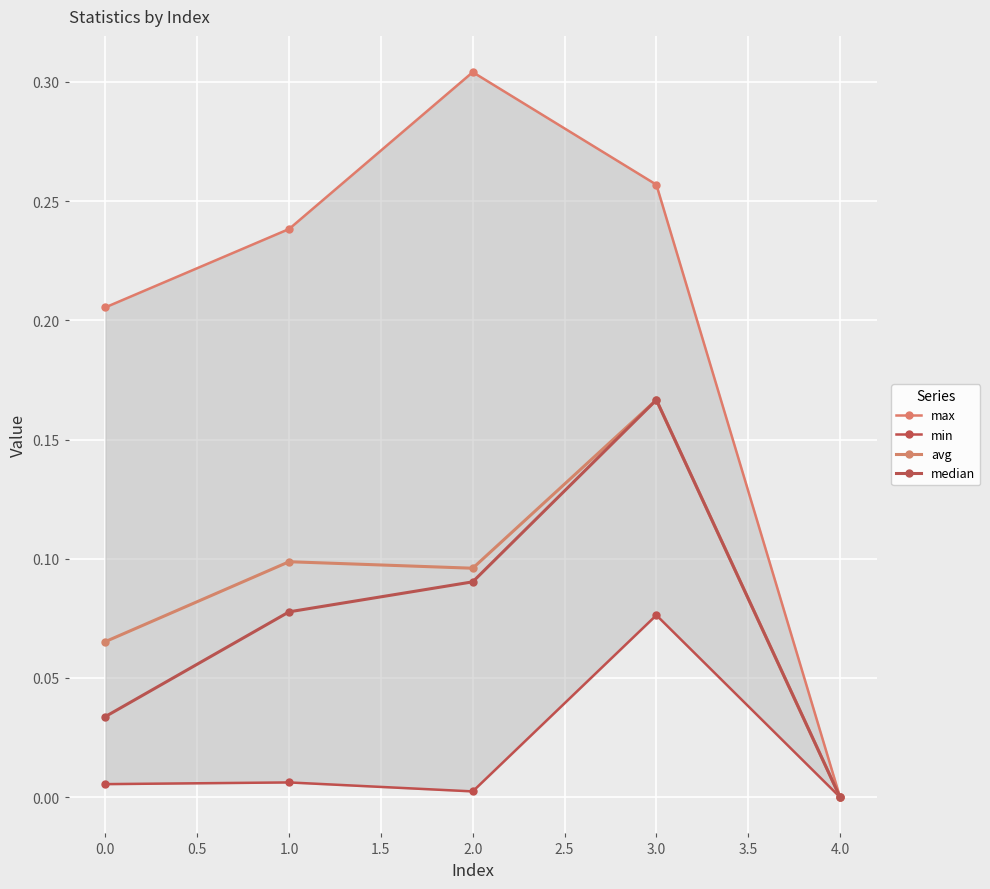

Is the value of median at 1.0 greater than the value of avg at 3.0?

No